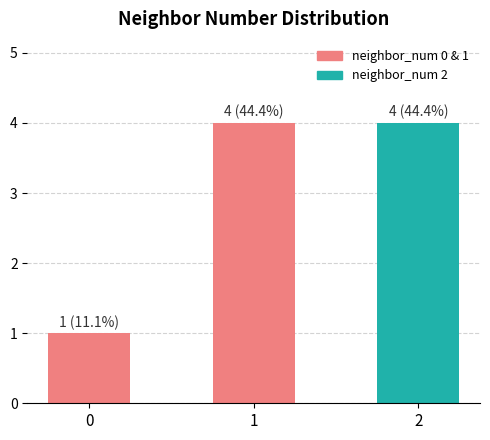

What is the sum of the values at 0 and 1?

5